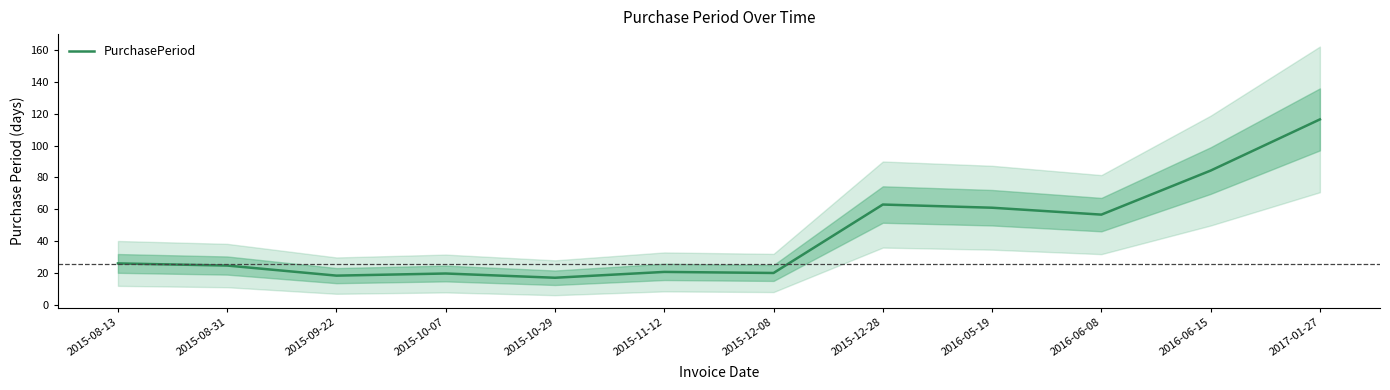

What is the greatest value displayed?

116.5